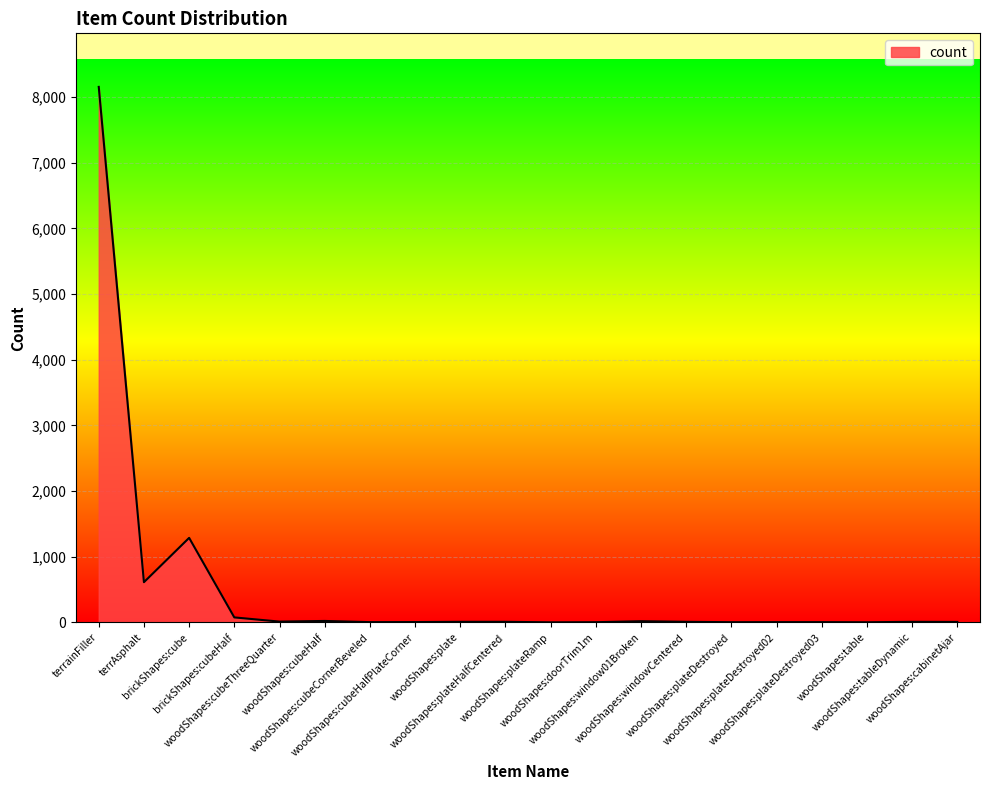

Where does the data first go above 9?

terrainFiller